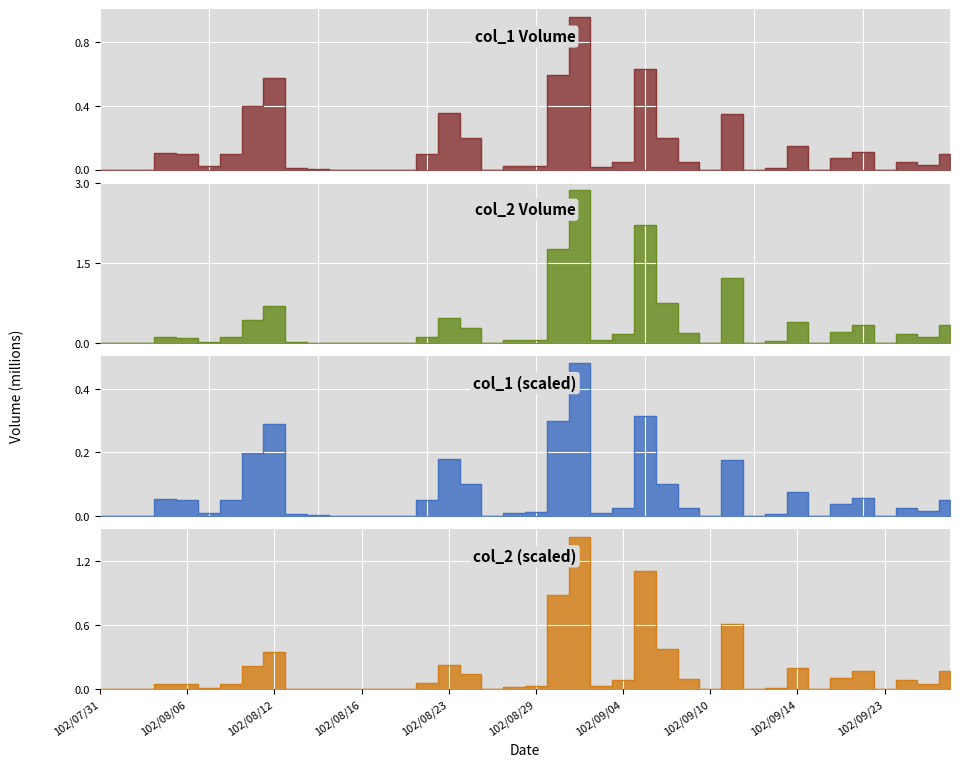

What is the difference between the maximum and second lowest values in the col_1 series?

1.0